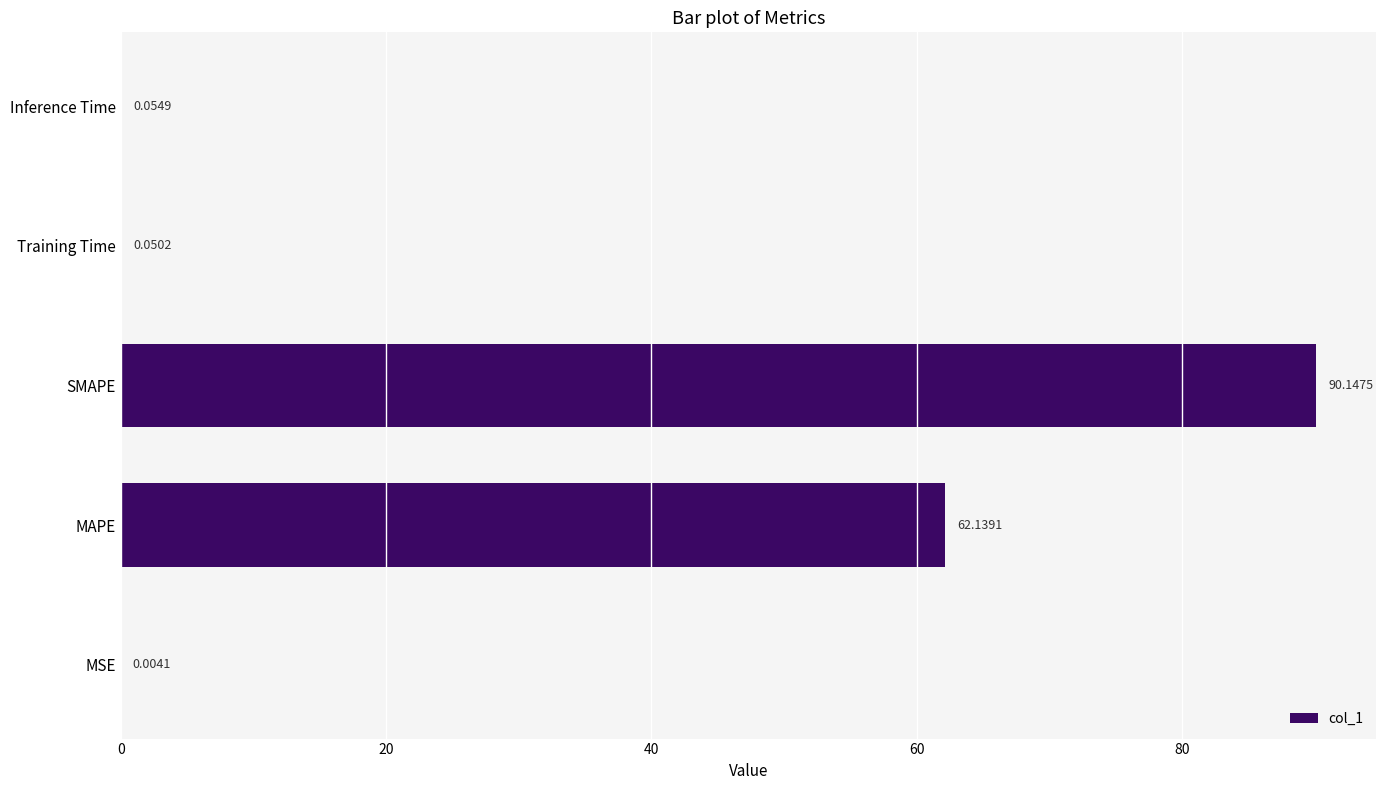

How many distinct data groups are displayed?

1